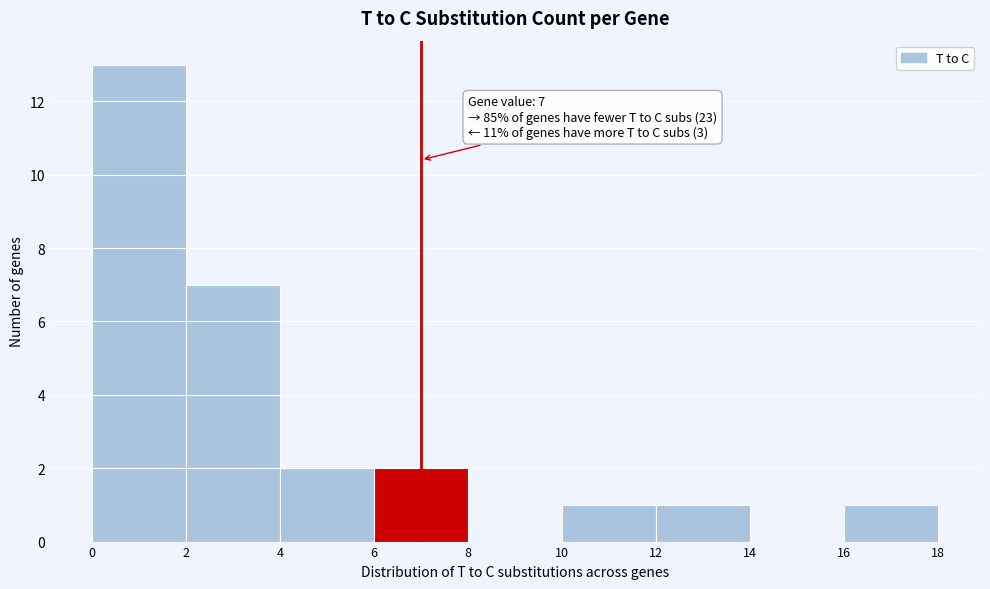

Over which range of the x-axis is the bar tallest?

0 to 2